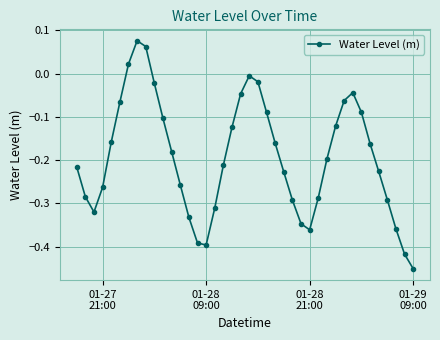

What is the sum of all values?

-7.7